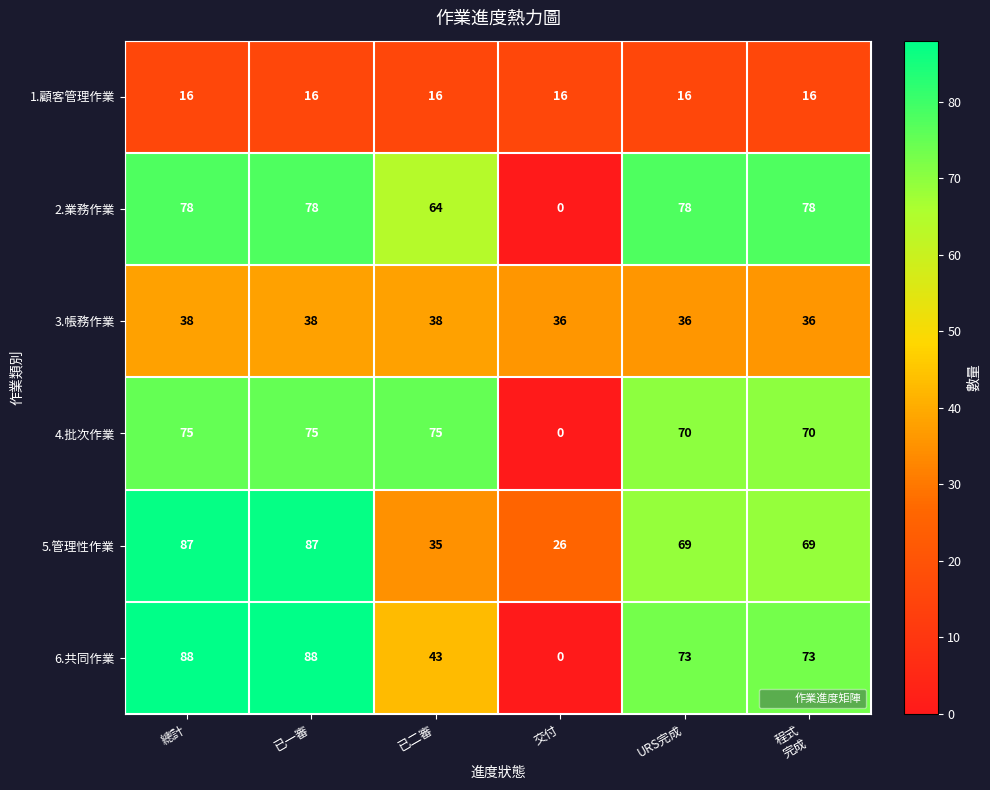

True or false: 1.顧客管理作業 has a value of 9 at 已一審.

False